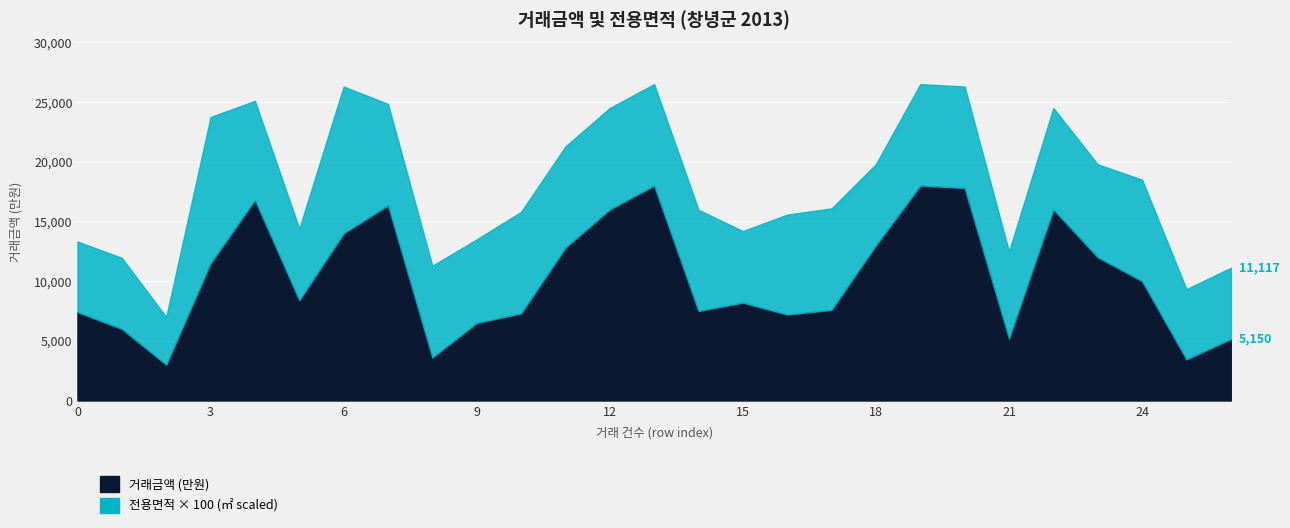

Reading left to right, what are all the values shown in this chart?

0=7400	1=6000	2=3000	3=11500	4=16800	5=8400	6=14000	7=16350	8=3600	9=6500	10=7300	11=12800	12=16000	13=18000	14=7500	15=8200	16=7200	17=7600	18=13000	19=18000	20=17800	21=5200	22=16000	23=12000	24=10000	25=3450	26=5150